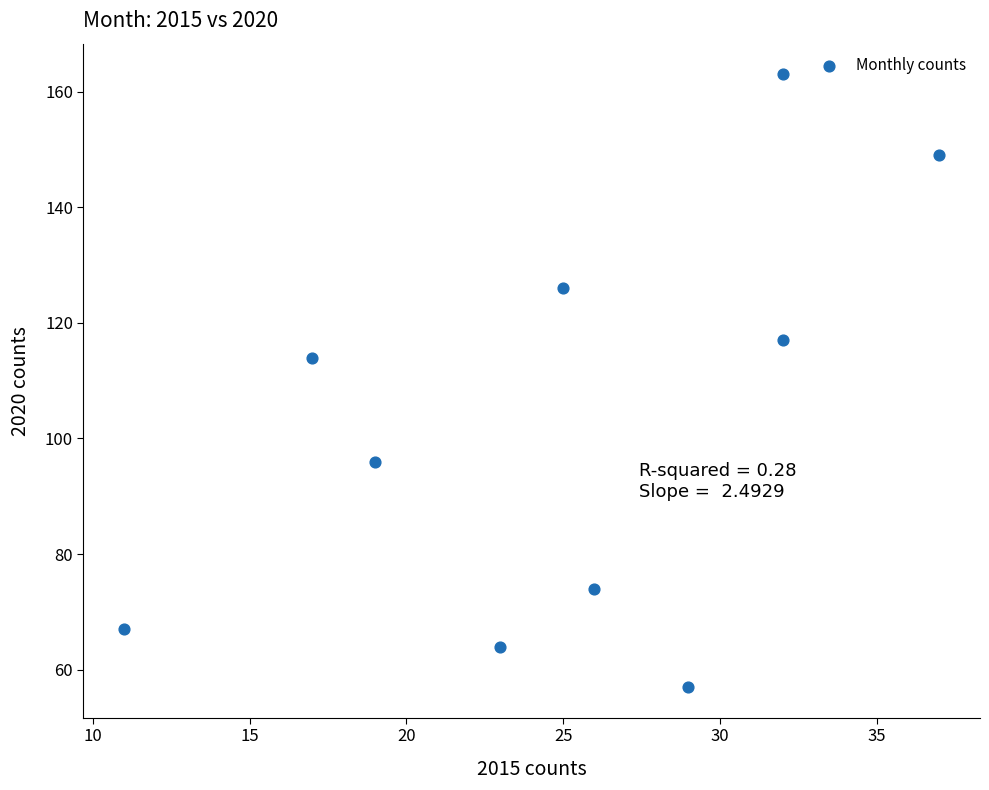

What is the range of Y values (max minus min)?

106